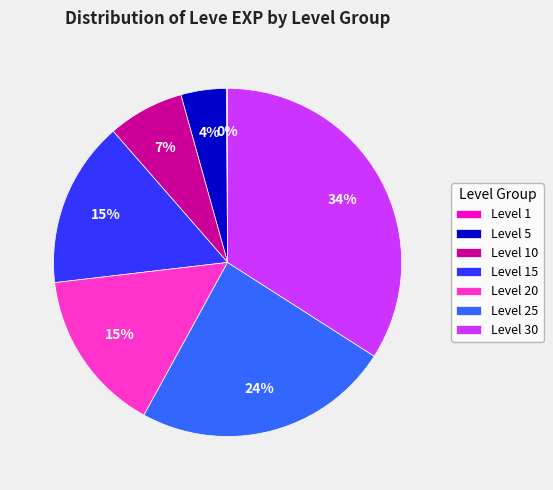

True or false: Level 20 accounts for 15% of the total.

True